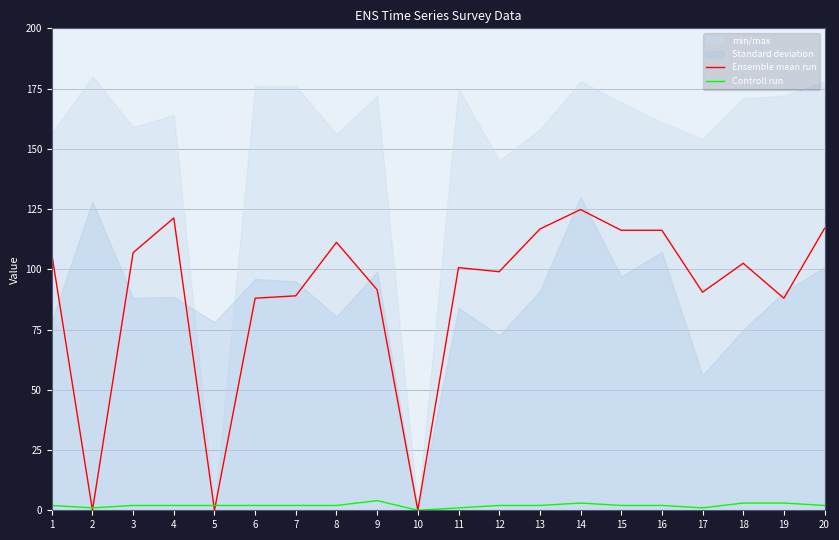

How many lines are shown in the chart?

2